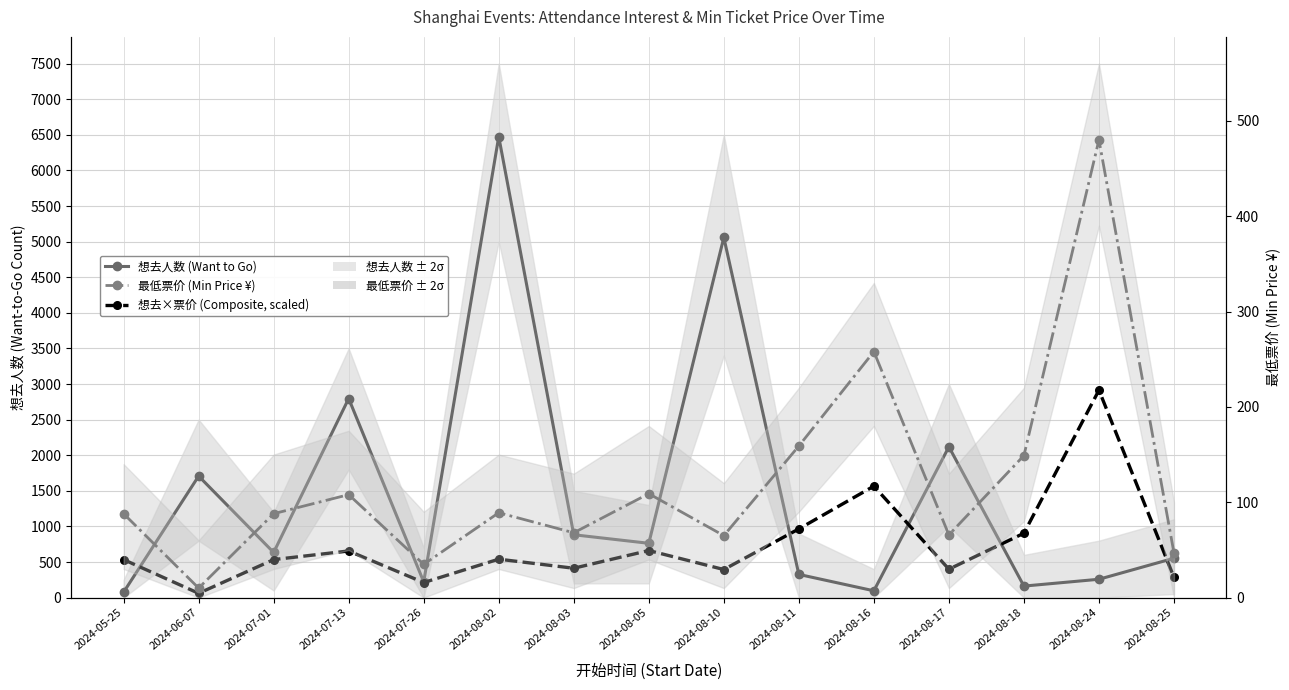

What is the sum of the 最低票价 (Min Price ¥) values at 2024-08-17 and 2024-08-24?

545.8